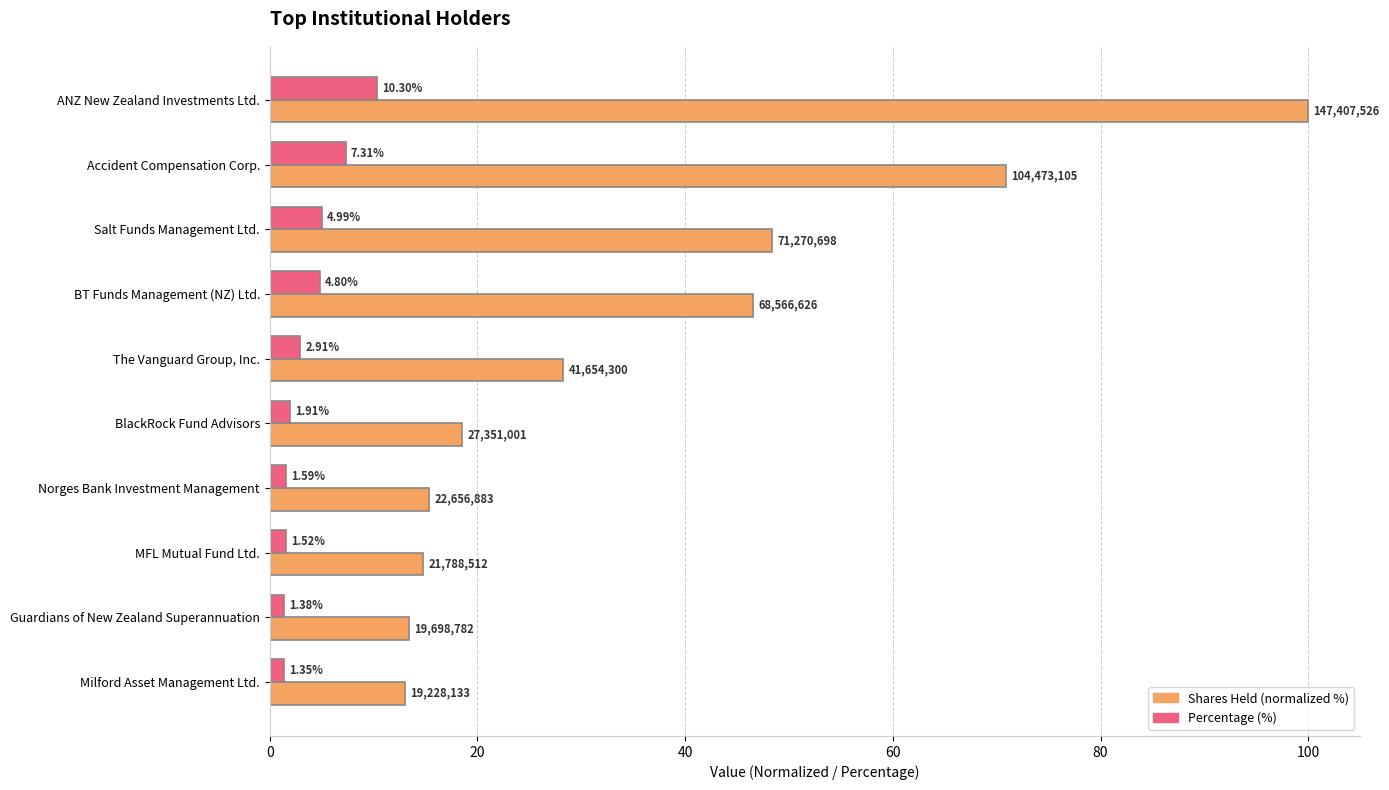

Which series has the widest spread of values?

Shares Held (normalized %)